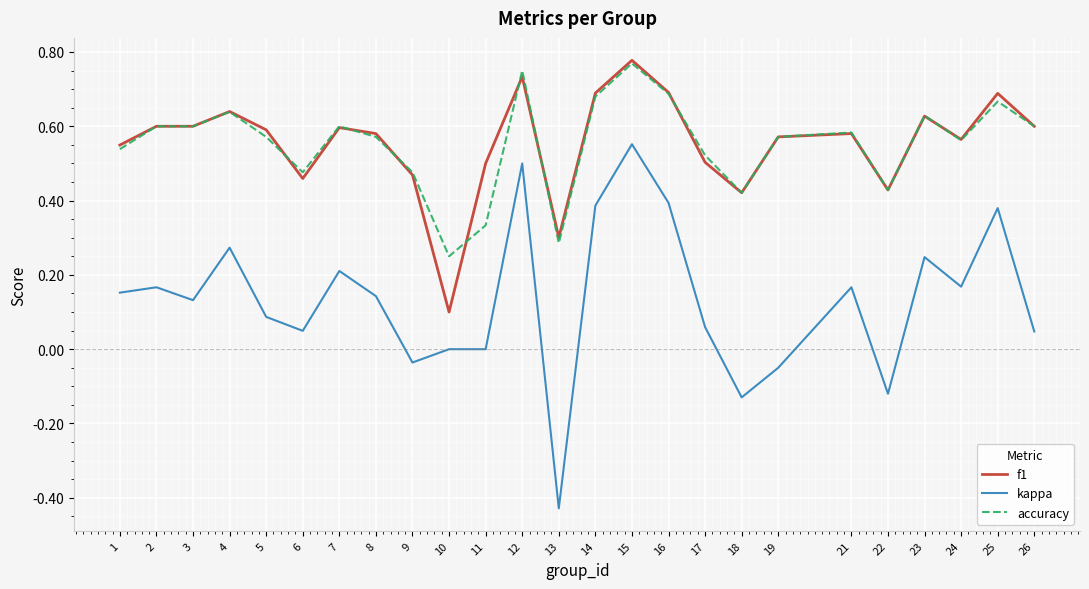

Is it true that f1 equals 1.3 at 15?

False